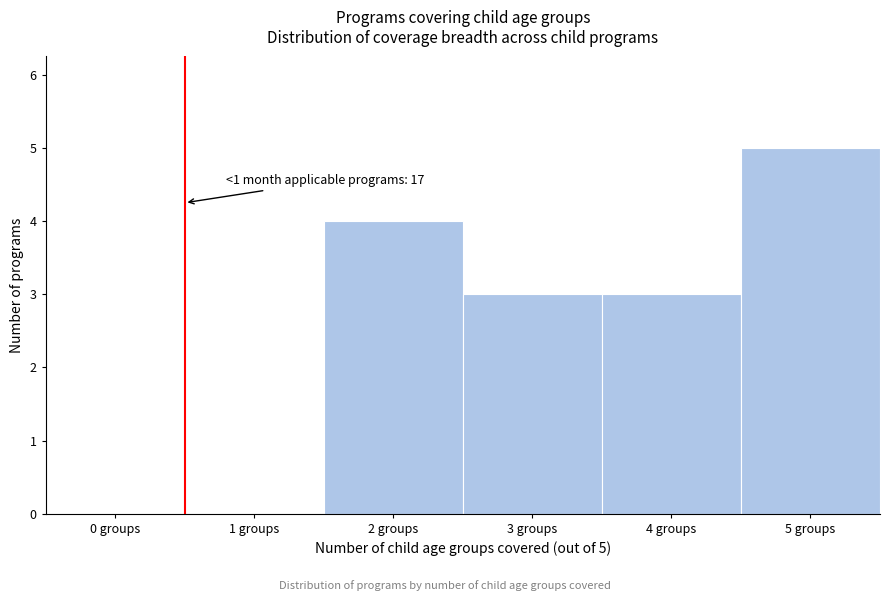

Reading right to left, list all the values displayed in this chart.

5 groups=5	4 groups=3	3 groups=3	2 groups=4	1 groups=0	0 groups=0